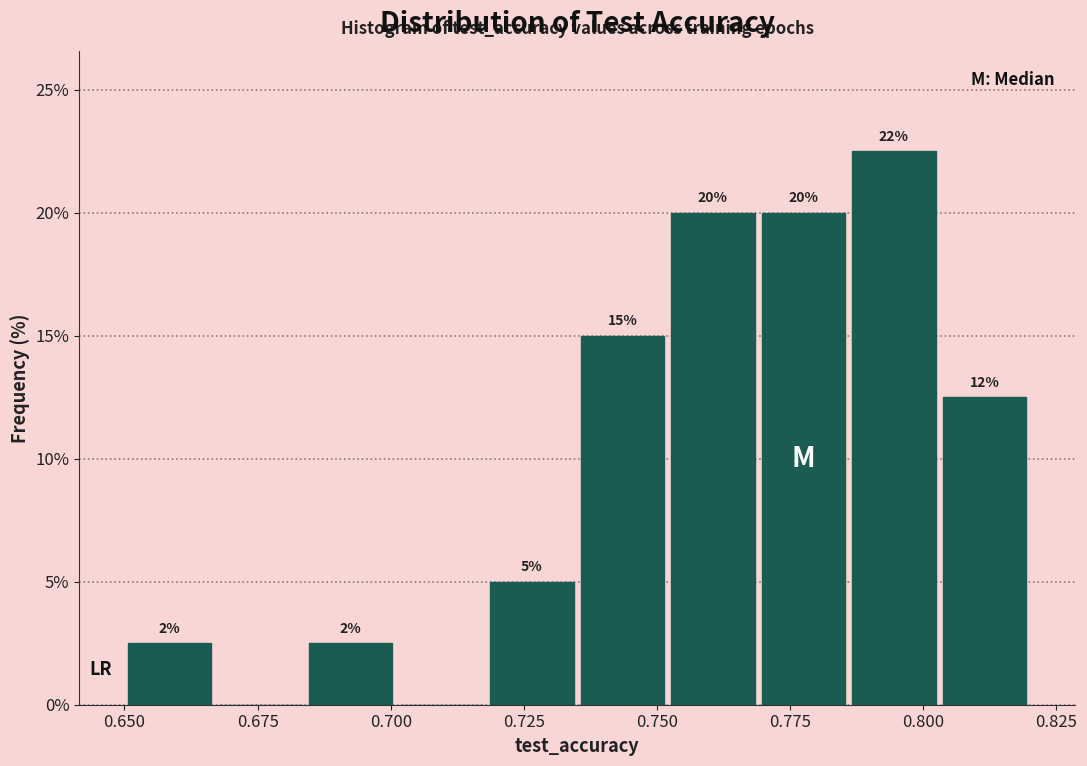

Around what value on the x-axis is the tallest bar? Give the approximate position of its centre, as read against the axis.

0.795